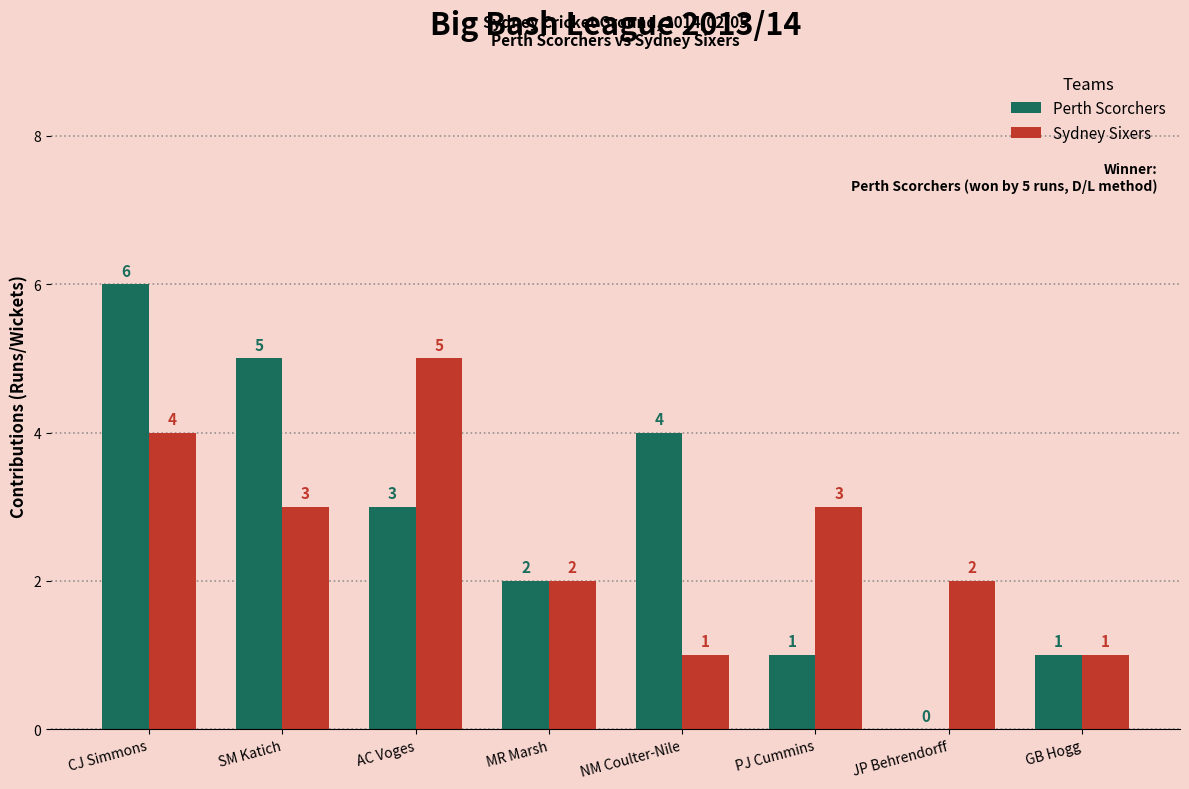

At which label is Perth Scorchers closest to 3?

AC Voges